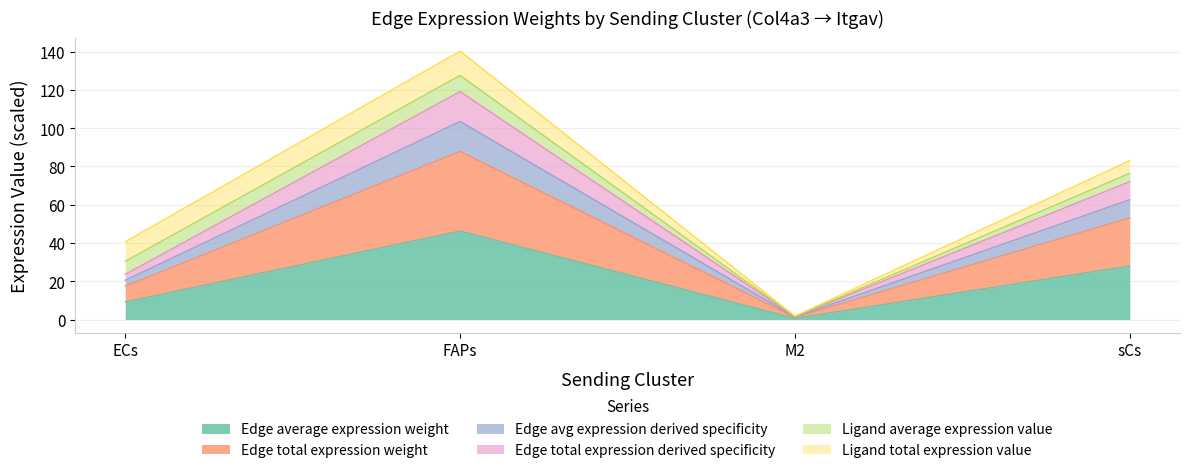

What is the sum of all Edge total expression weight values?

84.0